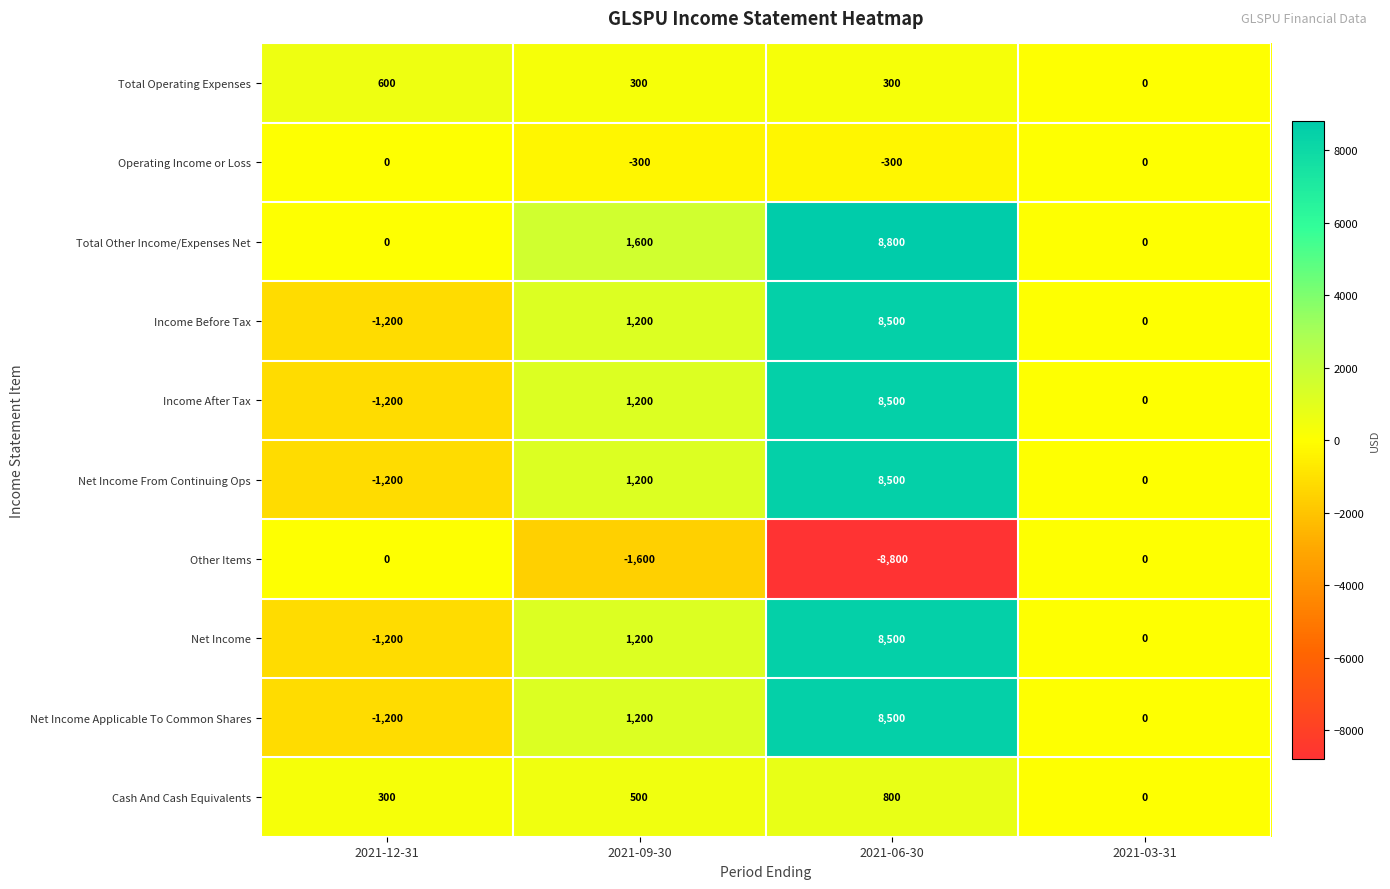

Is it true that Net Income From Continuing Ops equals -5057 at 2021-03-31?

False